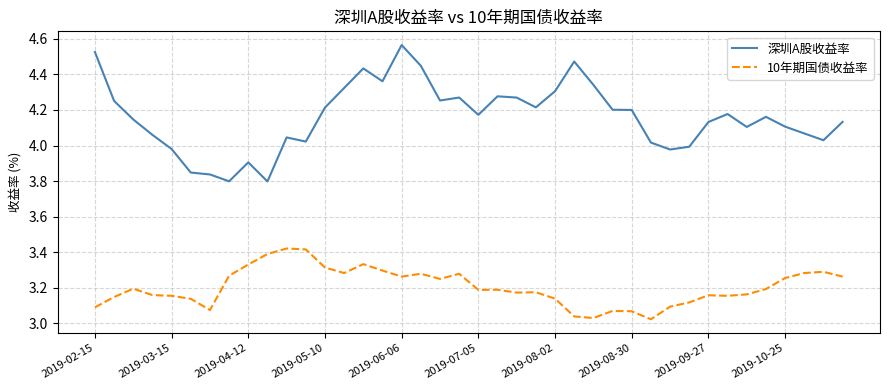

Rank the series by their average value, from highest to lowest.

深圳A股收益率, 10年期国债收益率